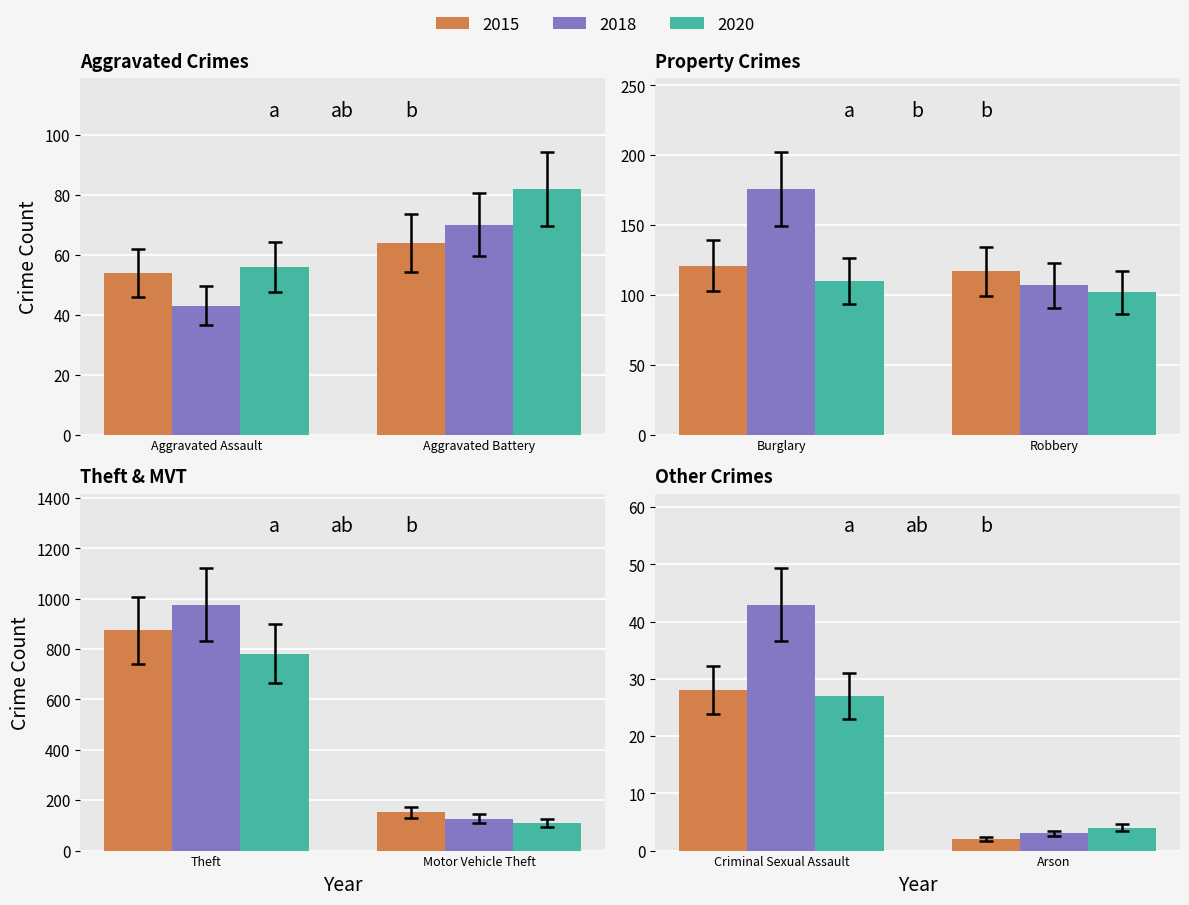

What value does the 2018 series have at Aggravated Assault?

43